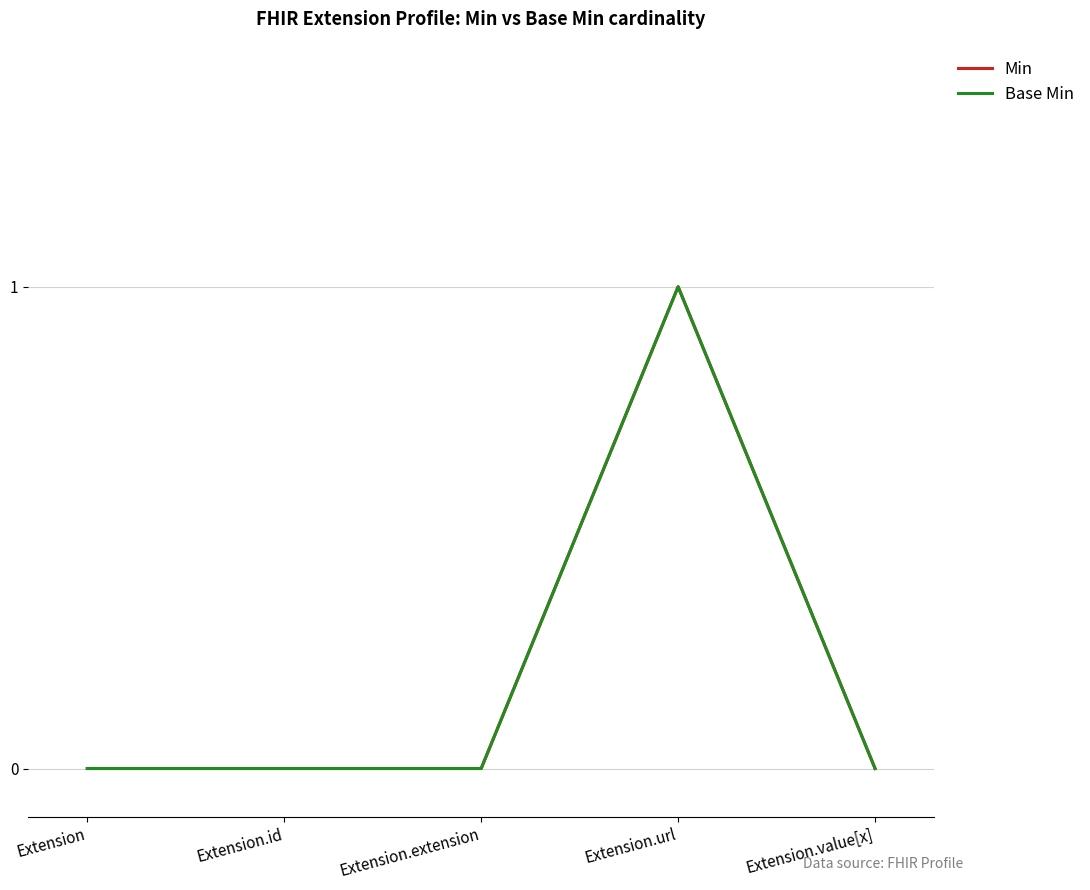

How many lines are shown in the chart?

2